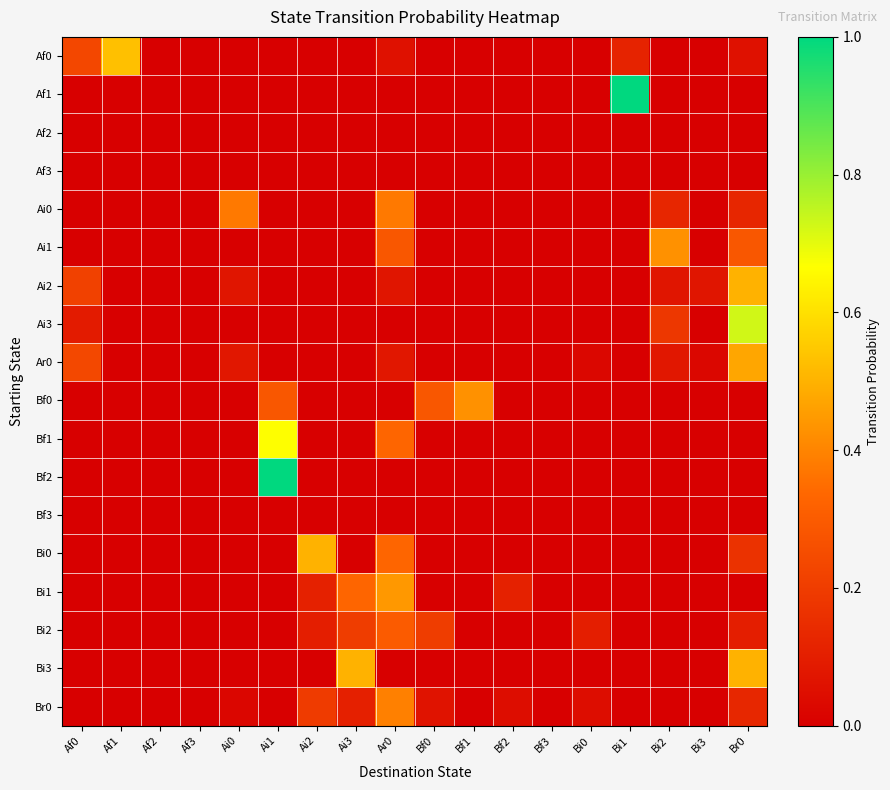

What is the difference between the highest and lowest values at Ar0?

0.4